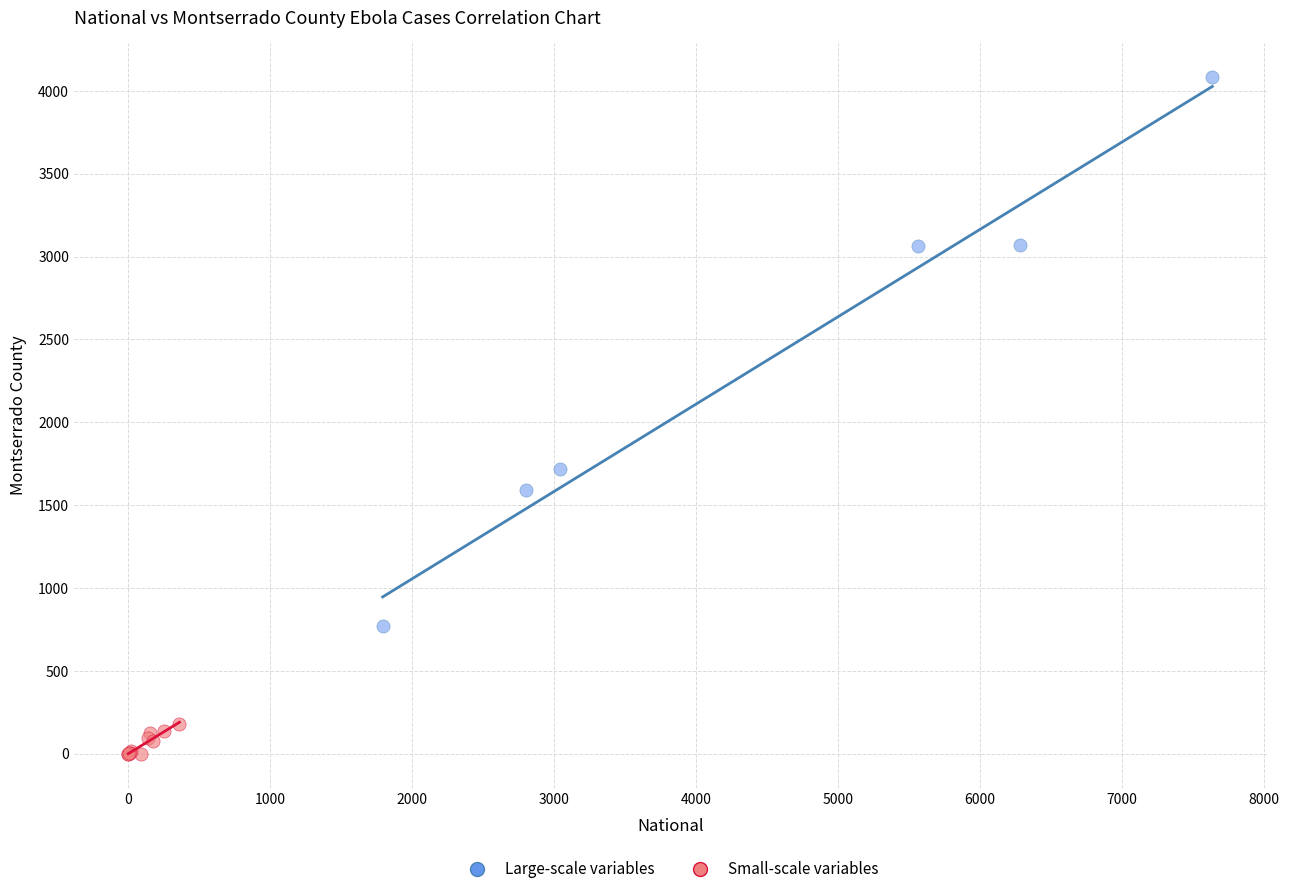

Which series reaches the minimum Y coordinate?

Small-scale variables